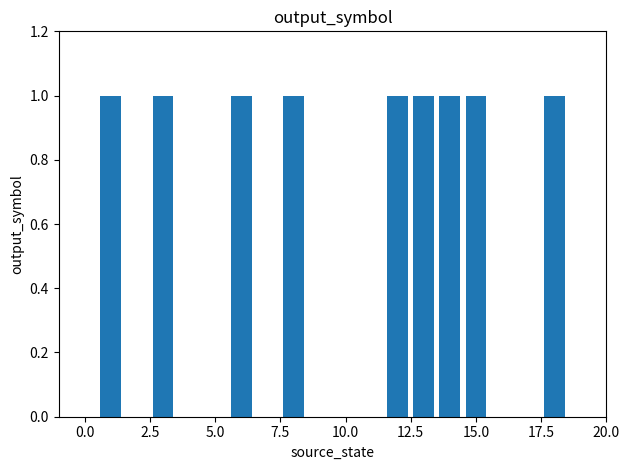

What is the sum of all values?

9